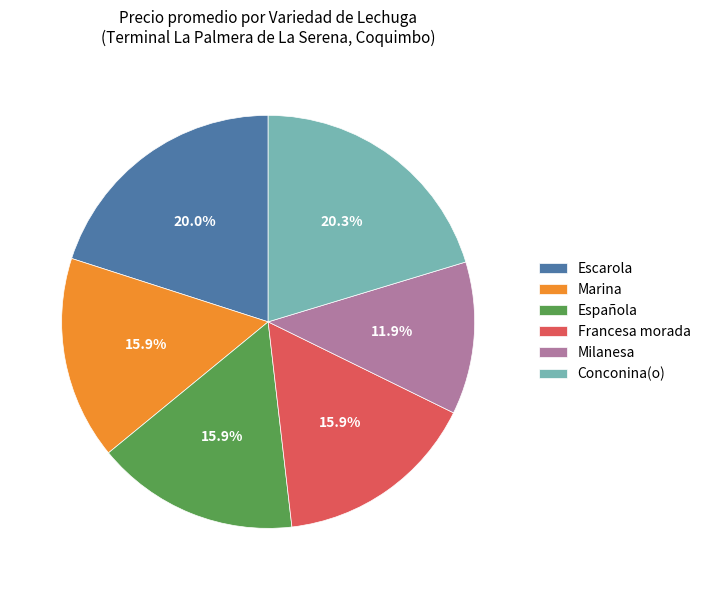

Approximately how many times larger is the value at Escarola compared to Milanesa?

1.7